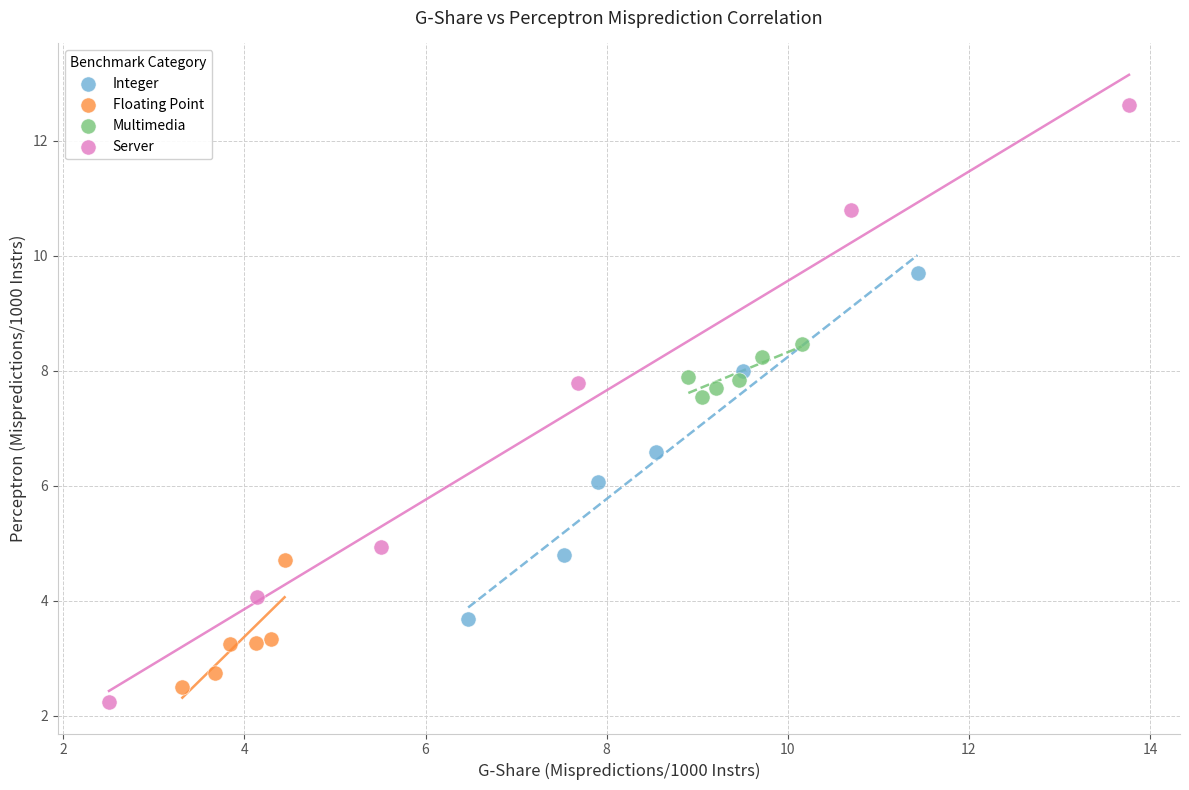

Which series reaches the maximum Y coordinate?

Server